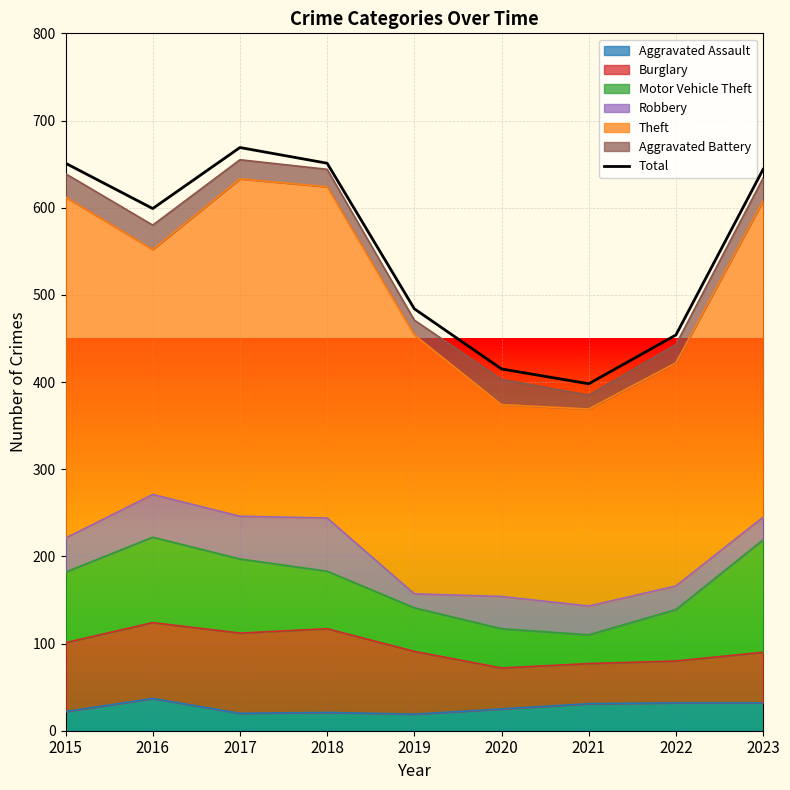

What is the minimum value shown in the chart?

398